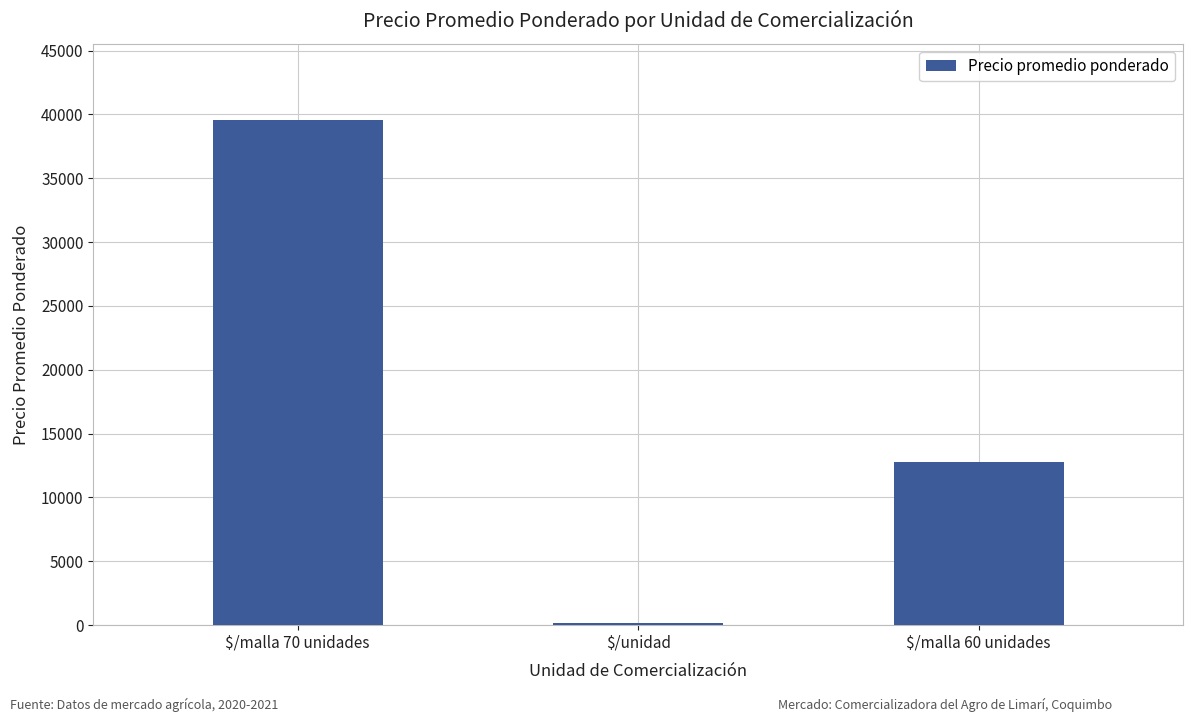

What is the label of the 2nd bar from the left?

$/unidad